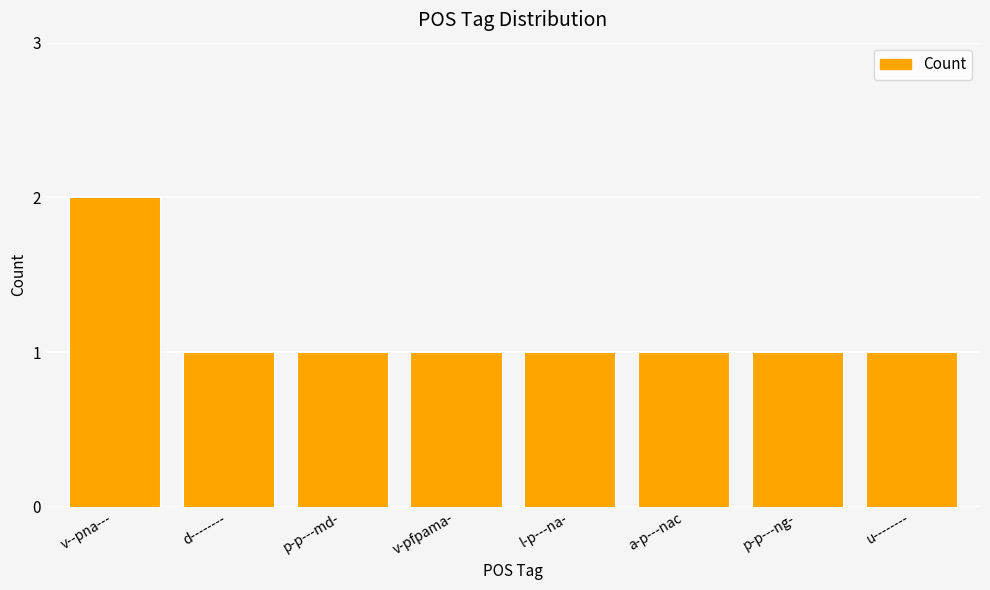

What is the sum of all values?

9